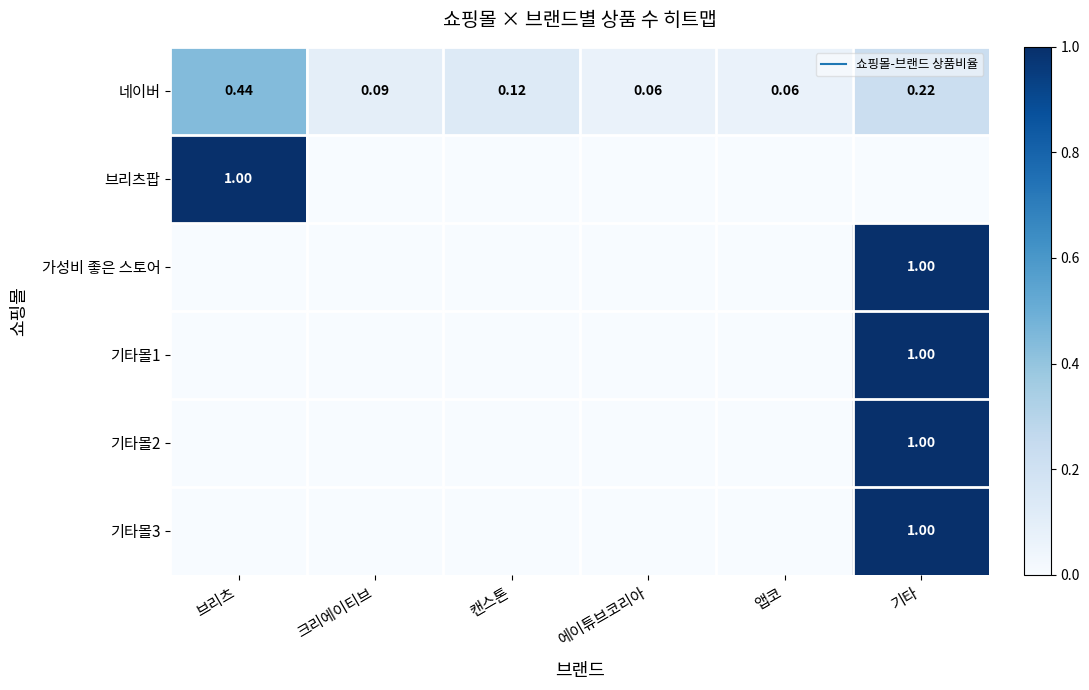

Which label corresponds to the largest value in the chart?

브리츠